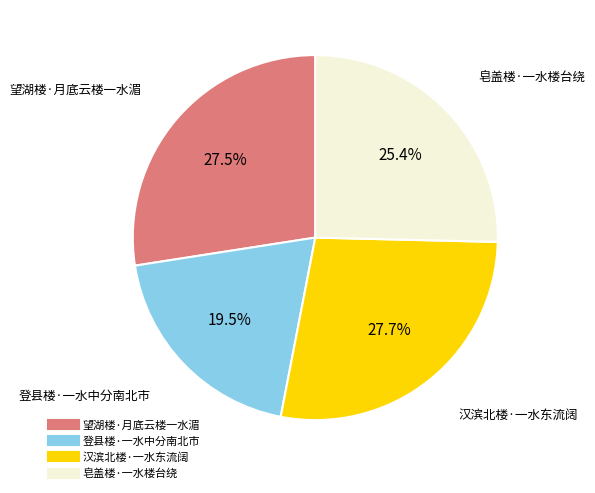

Between 望湖楼·月底云楼一水湄 and 皂盖楼·一水楼台绕, which is larger?

望湖楼·月底云楼一水湄